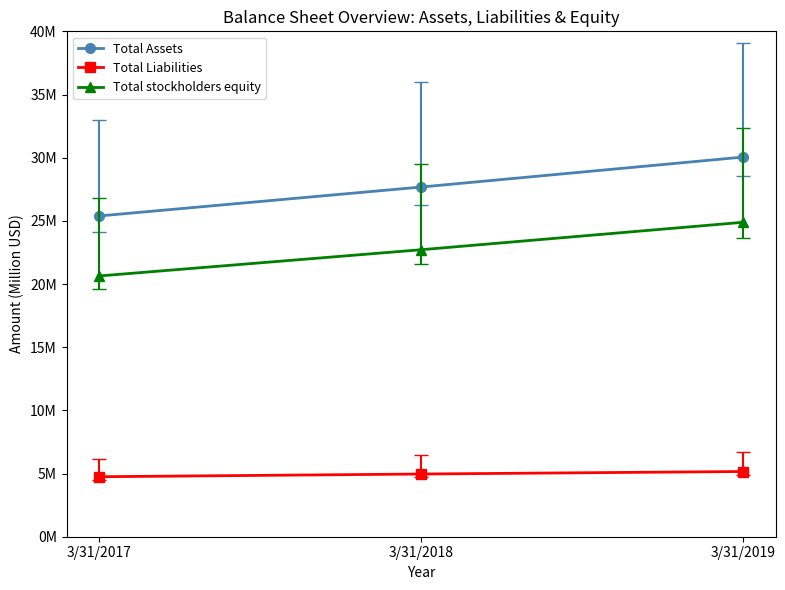

At which category does the chart reach its peak across all series?

3/31/2019